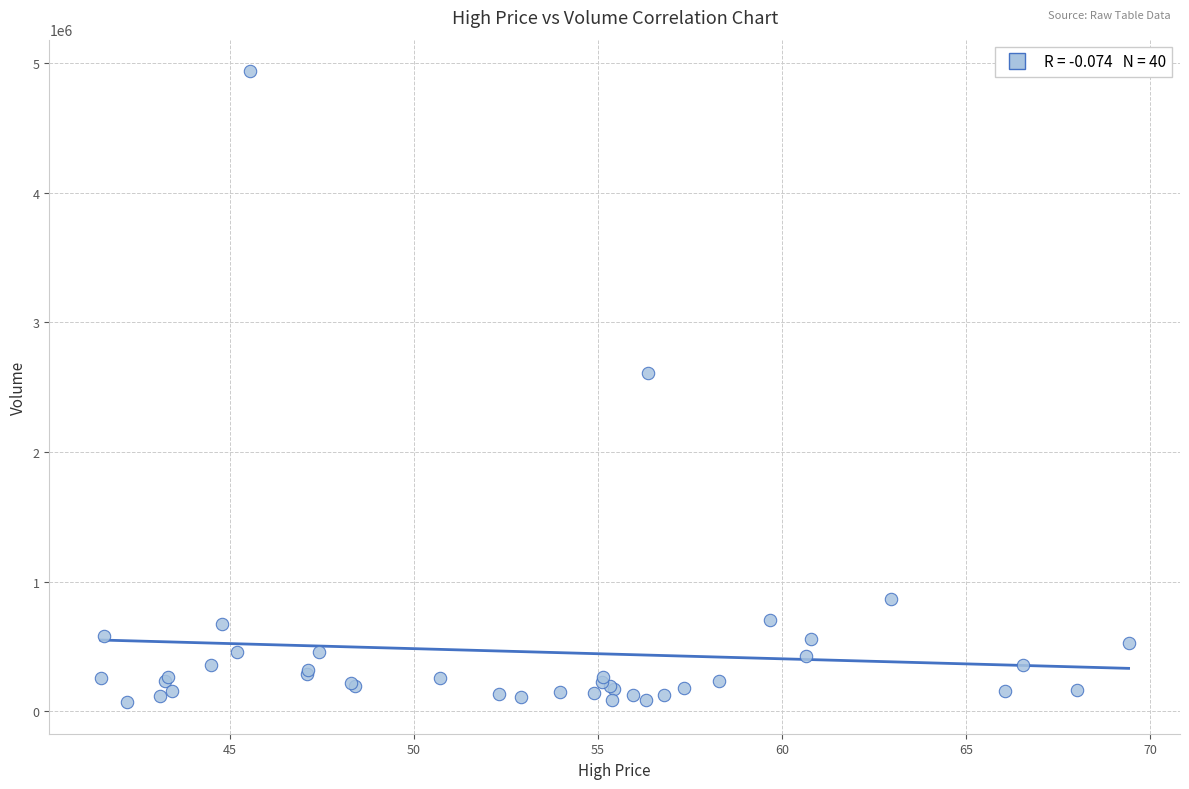

What Y value in the scatter plot is closest to 2504112?

2609672